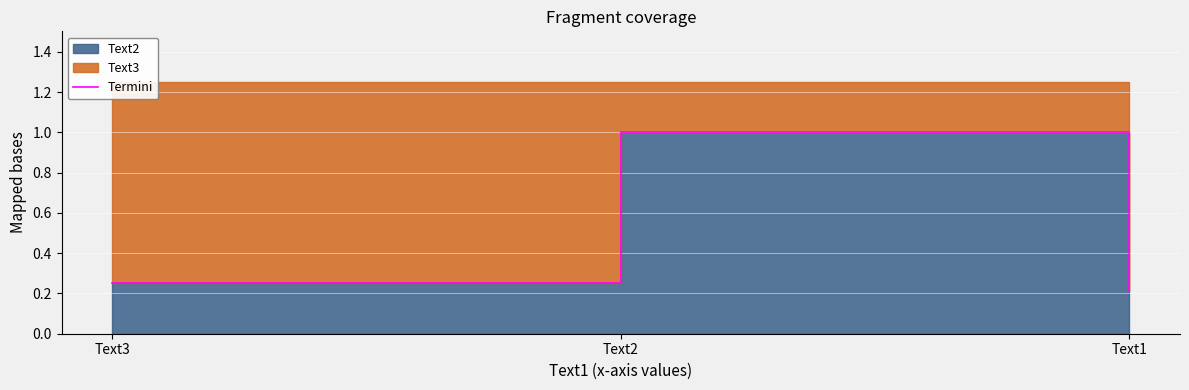

Between Text2 and Text1, which is larger?

Text2